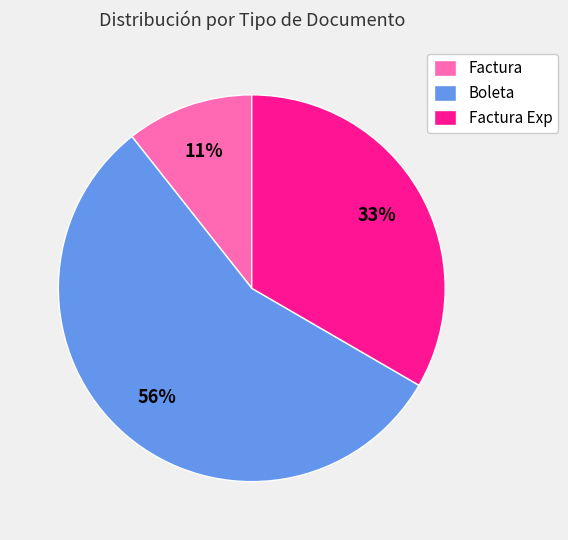

Do Boleta and Factura Exp together represent more than half of the pie?

Yes